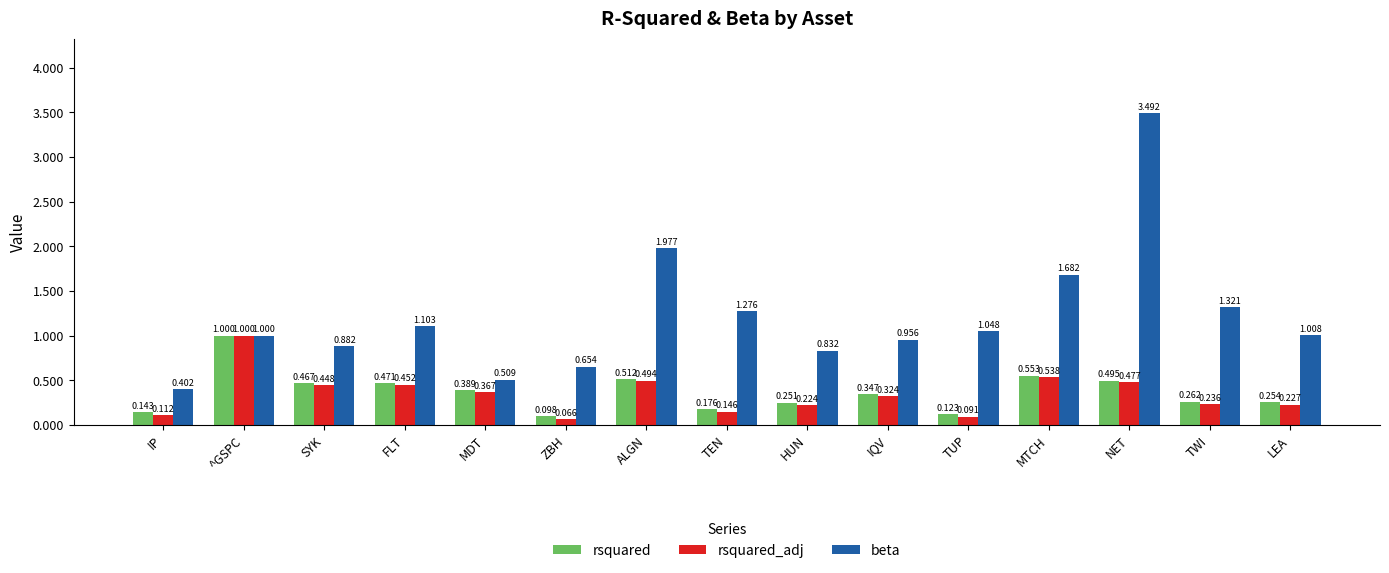

Rank the categories by rsquared_adj value from lowest to highest.

ZBH, TUP, IP, TEN, HUN, LEA, TWI, IQV, MDT, SYK, FLT, NET, ALGN, MTCH, ^GSPC